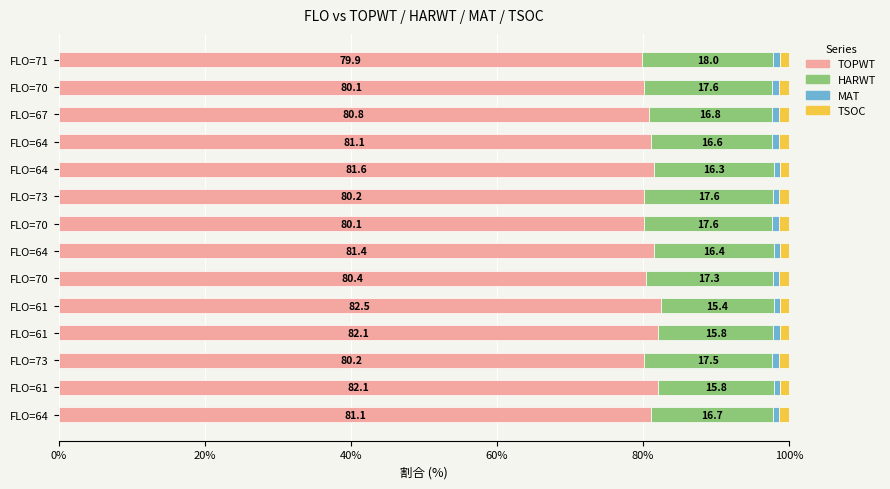

List the series in order of their peak value, lowest first.

MAT, TSOC, HARWT, TOPWT